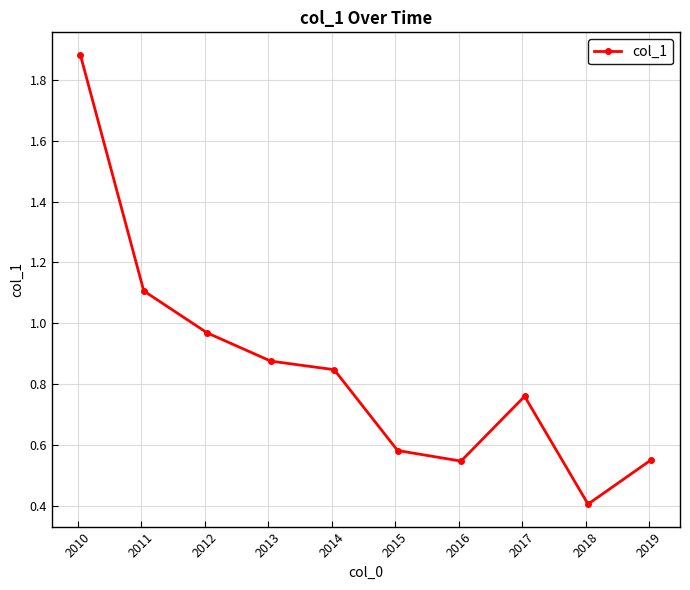

How many interior local valleys (lower than both neighbors) does the data have?

2